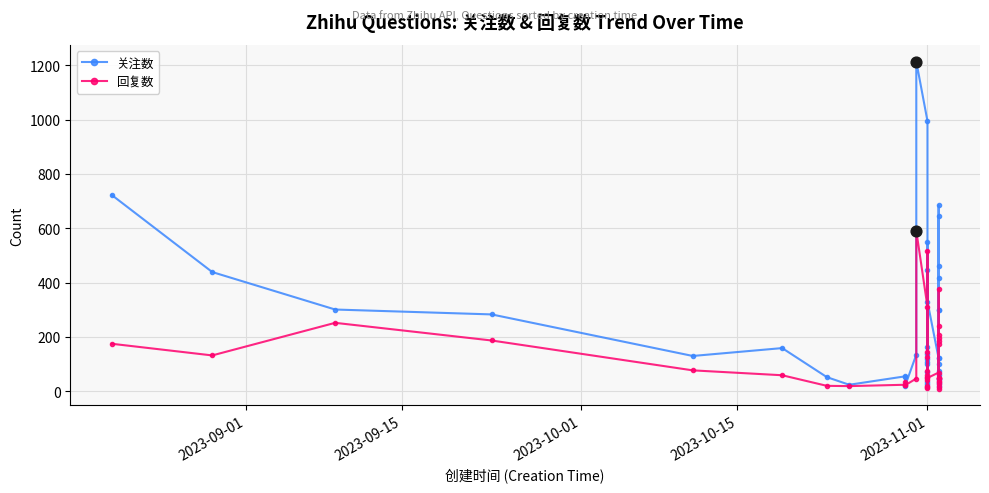

Which series has the largest total across all categories?

关注数